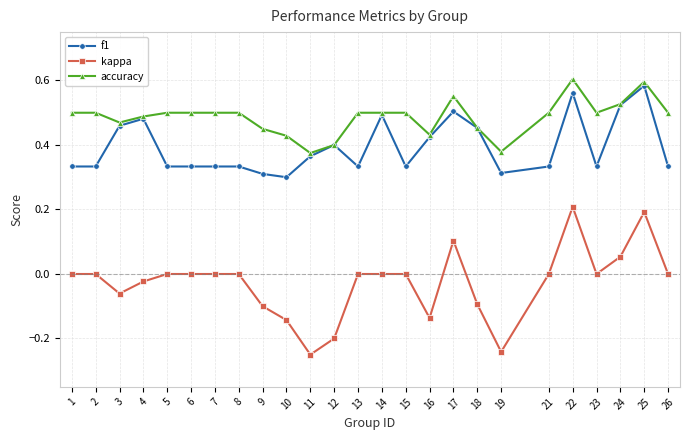

What is the sum of the f1 values at 12 and 10?

0.7